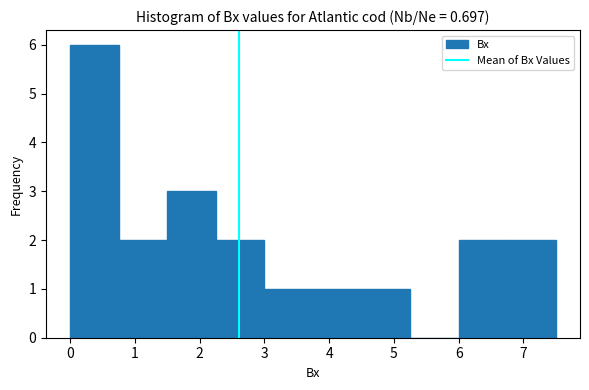

Reading left to right, list every bar in this chart as the range it spans on the x-axis followed by its height. Neither the bar edges nor the heights are printed on the chart, so give them approximately, as read against the axes.

0.0 to 0.7: 6
0.7 to 1.5: 2
1.5 to 2.2: 3
2.2 to 3.0: 2
3.0 to 3.7: 1
3.7 to 4.5: 1
4.5 to 5.2: 1
5.2 to 6.0: 0
6.0 to 6.7: 2
6.7 to 7.5: 2